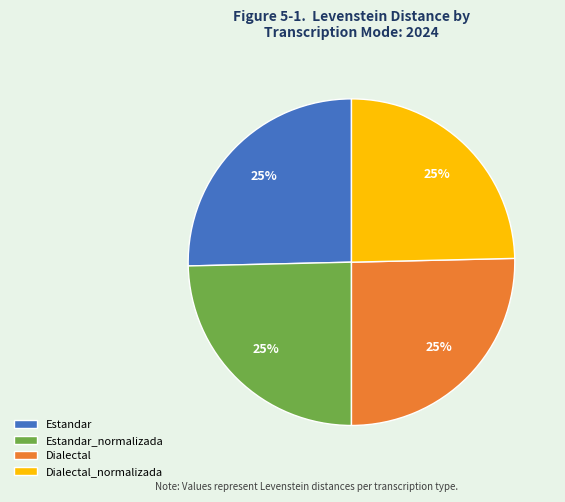

Is there any slice that represents more than half of the pie?

No